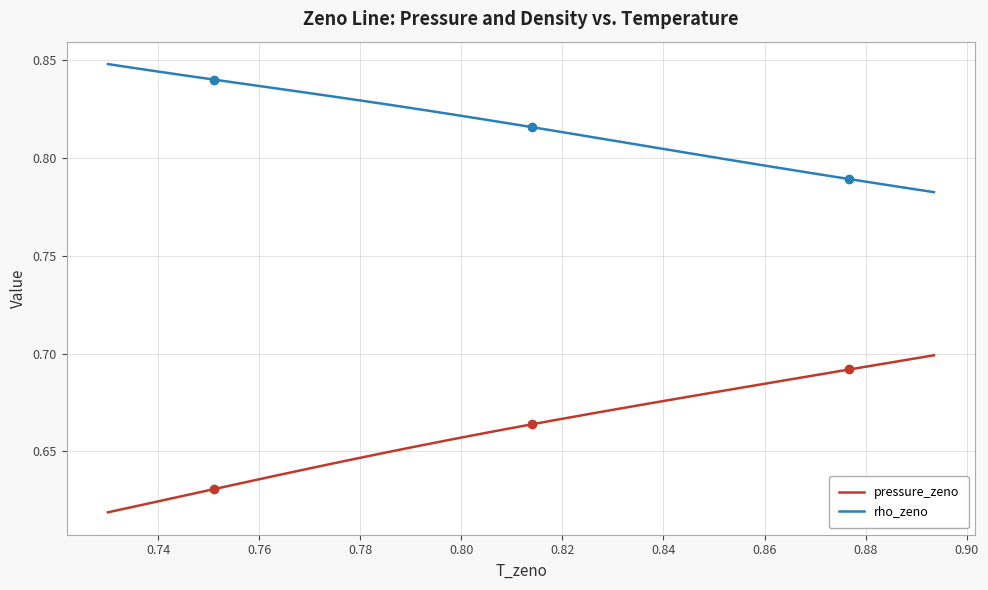

True or false: rho_zeno and pressure_zeno cross at least once.

False